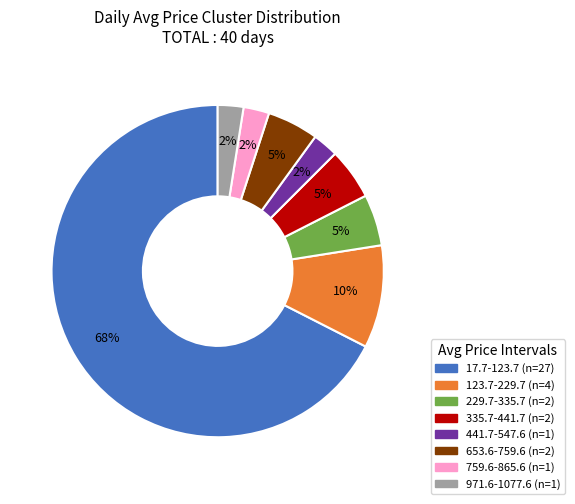

To the nearest percent, what is the average slice percentage?

12%